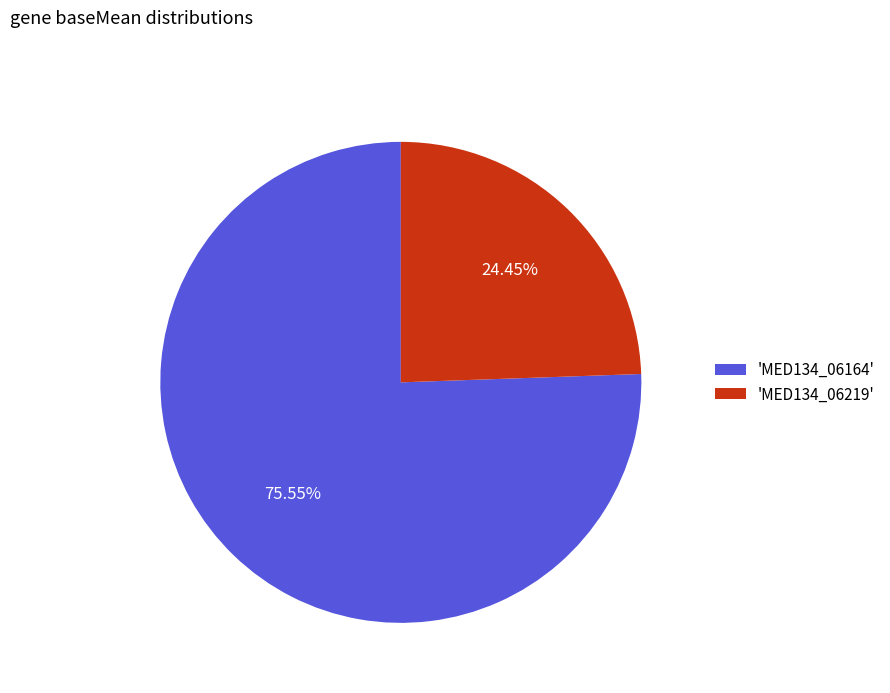

Is the sum of 'MED134_06219' and 'MED134_06164' greater than half?

Yes